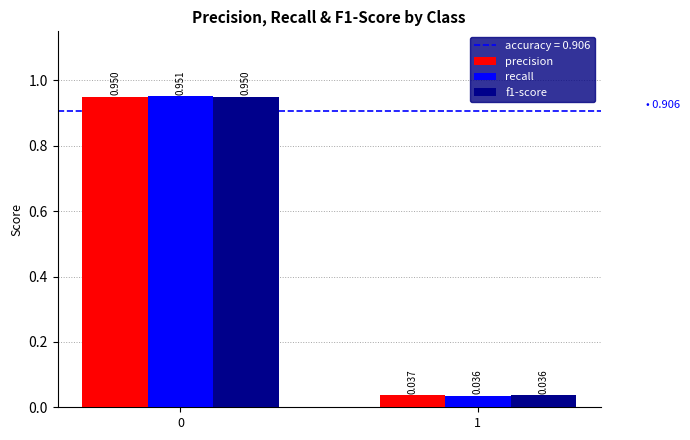

Count the number of data series in this chart.

3